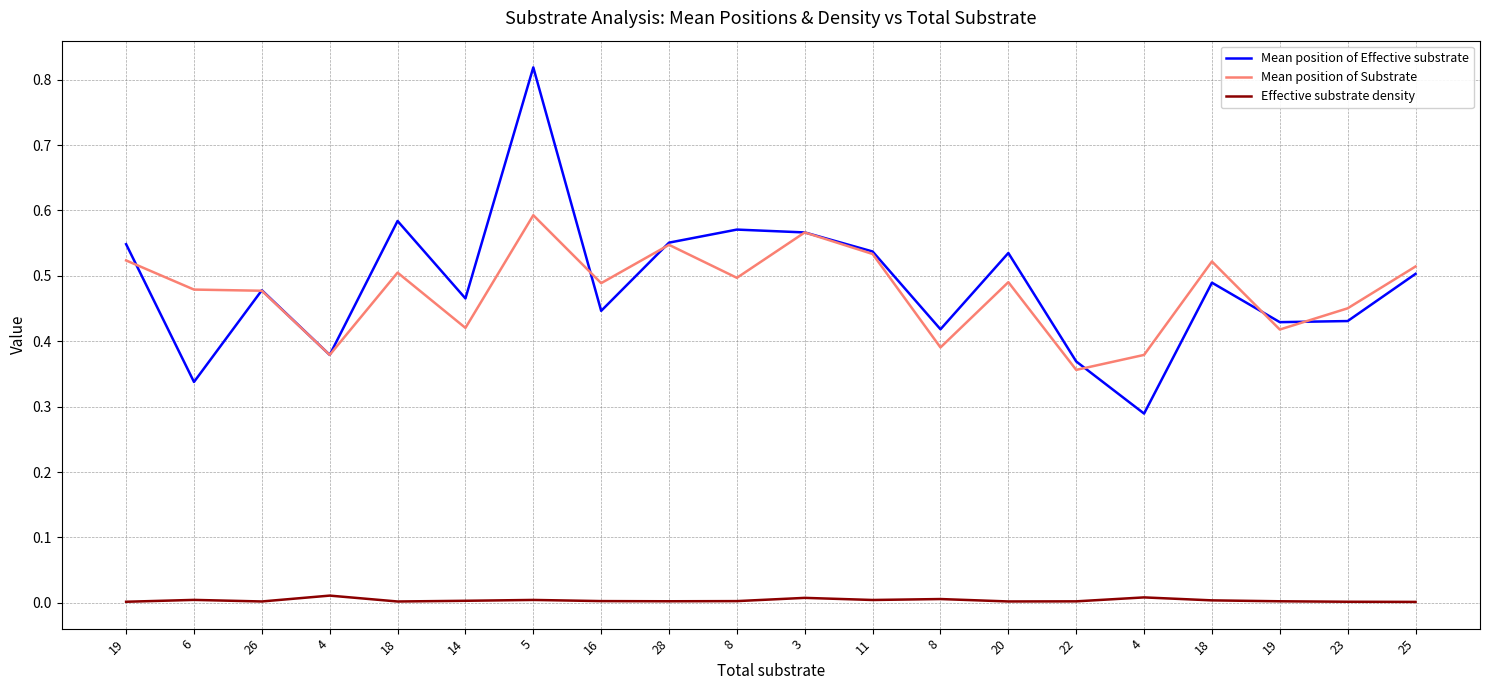

Which series ends up on top after the final intersection of Mean position of Substrate and Mean position of Effective substrate?

Mean position of Substrate